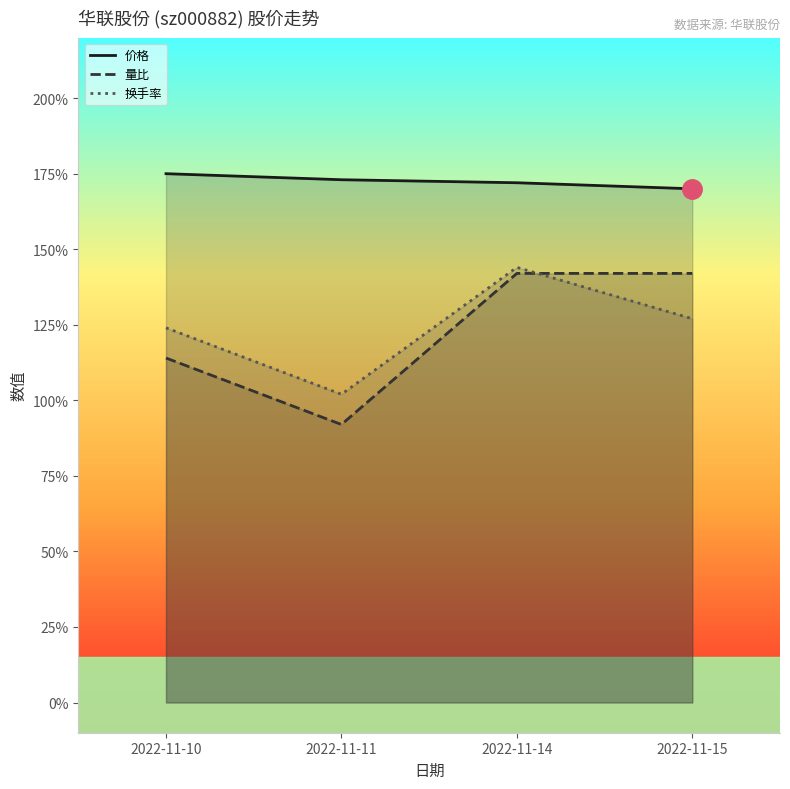

True or false: 价格 and 换手率 cross at least once.

False